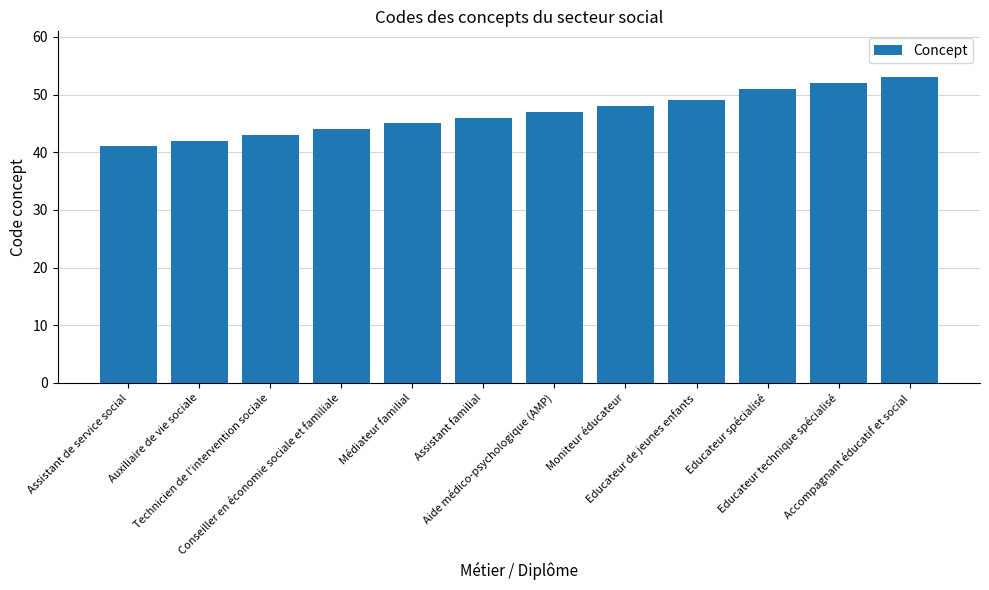

What is the sum of all values?

561